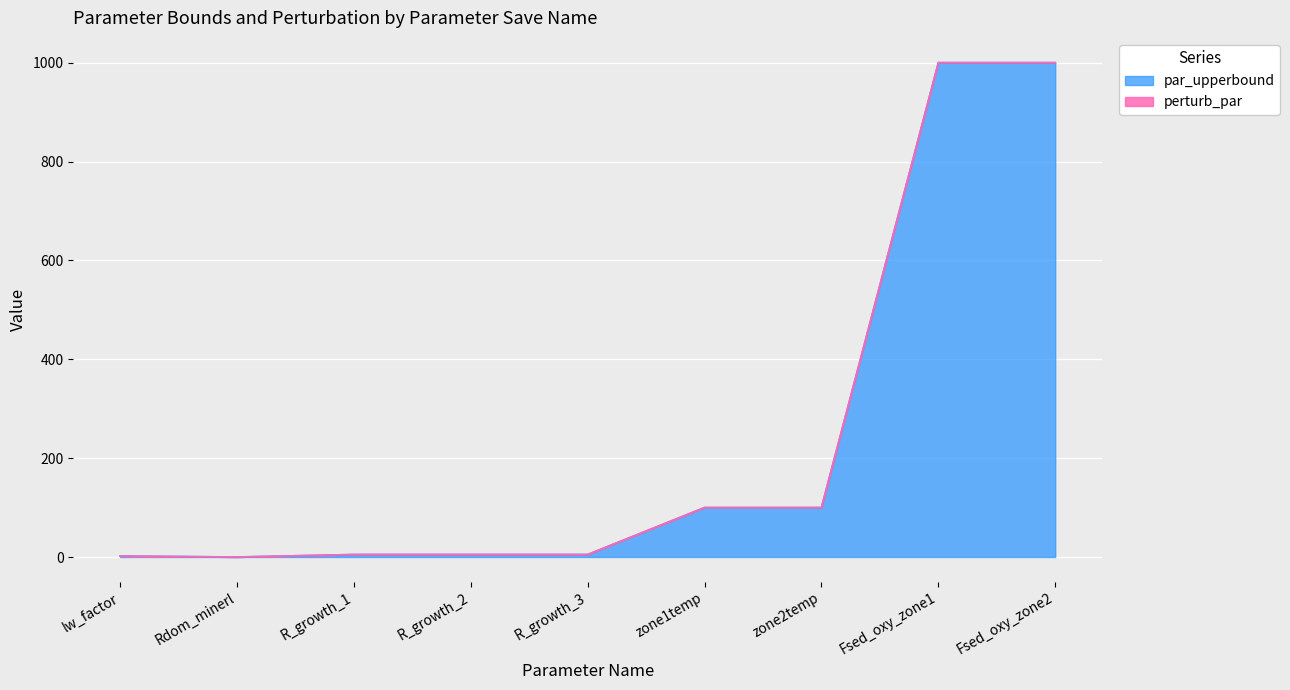

Where is the data nearest to the value 500?

zone1temp